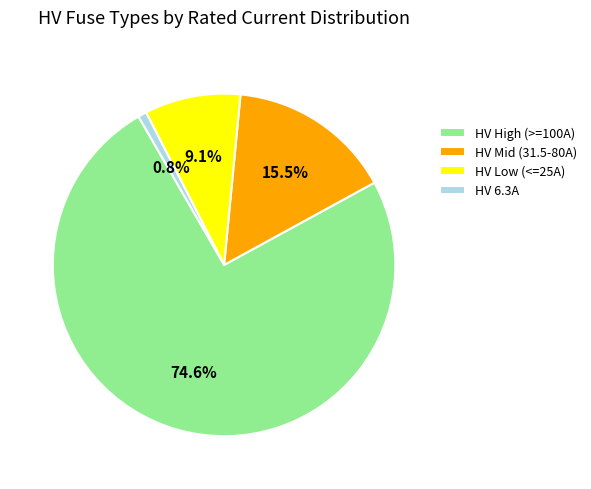

Which slice represents more than half of the pie?

HV High (>=100A)